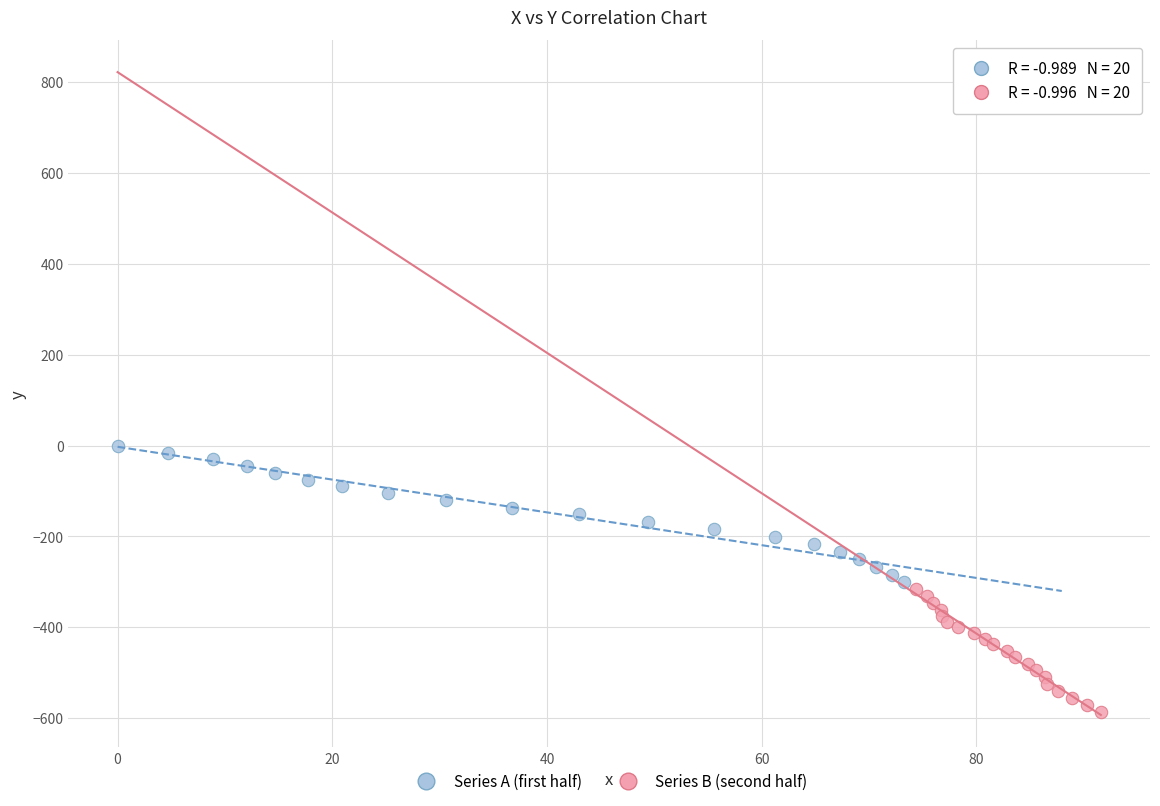

Which series contains the lowest Y value?

Series B (second half)